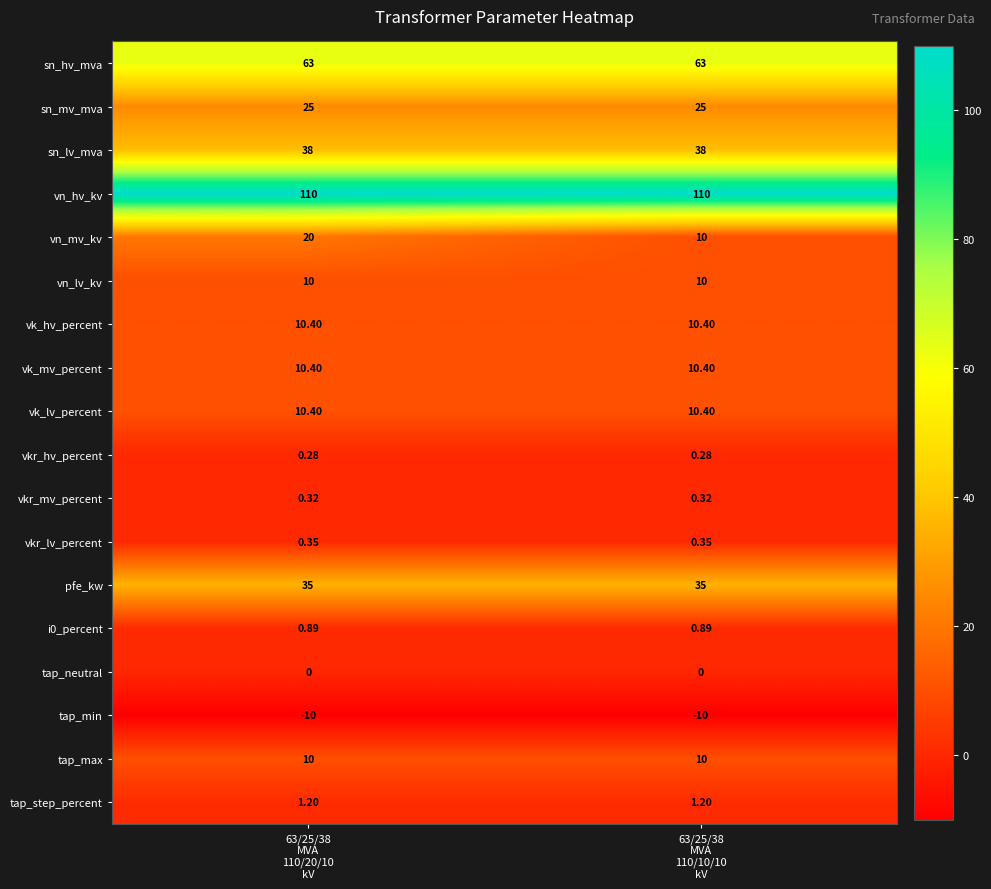

Which series has the largest total across all categories?

vn_hv_kv